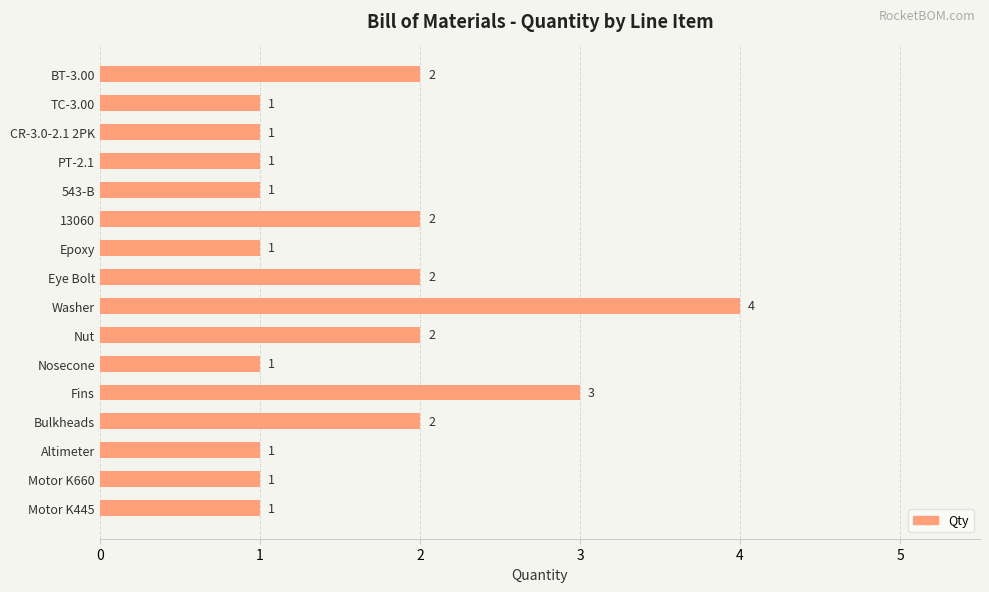

The value at Bulkheads is 2. True or false?

True